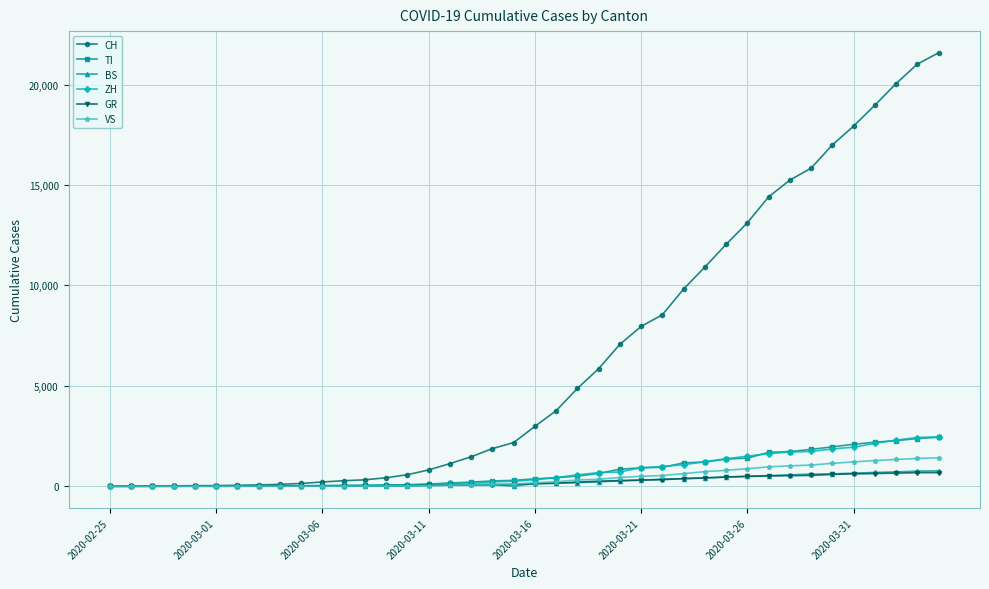

What are all the series names shown in the legend?

CH, TI, BS, ZH, GR, VS